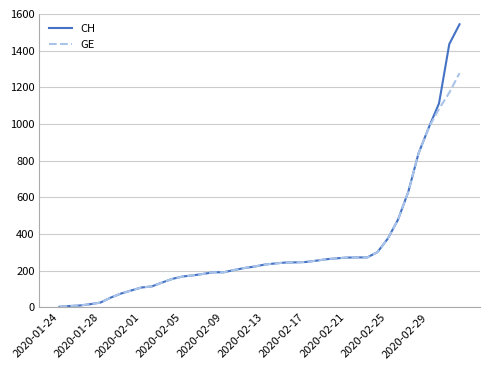

What is the highest value of the GE series?

1278